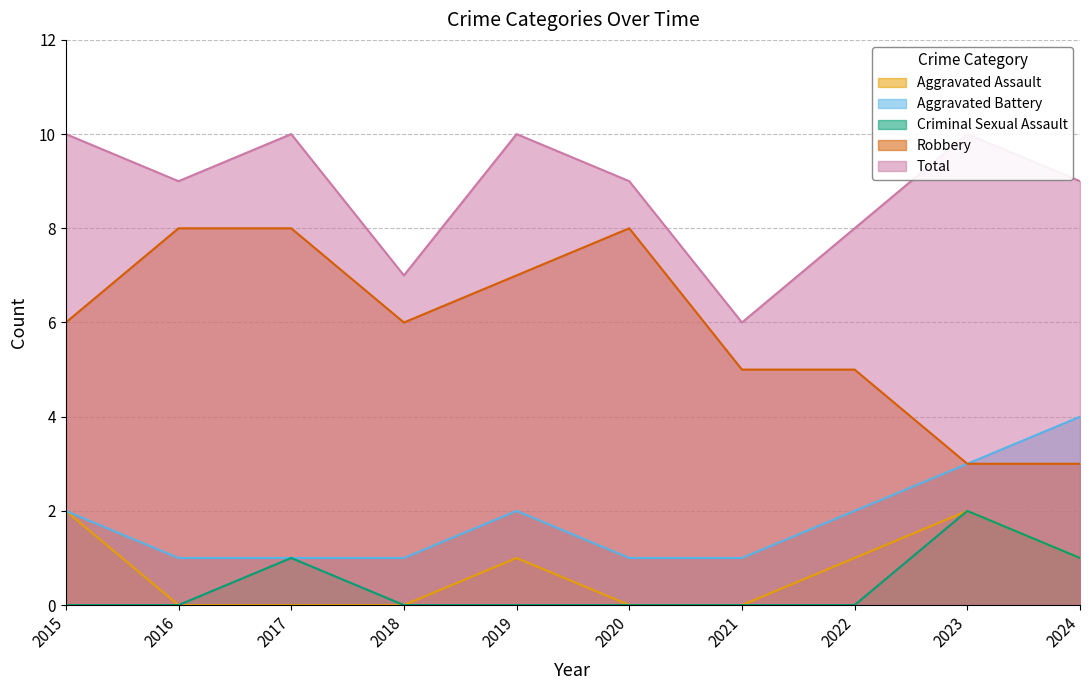

Is it true that Aggravated Assault equals -1 at 2016?

False